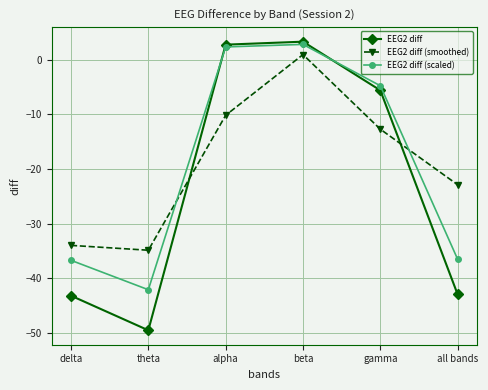

What is the difference between the maximum and second lowest values in the EEG2 diff (smoothed) series?

34.9